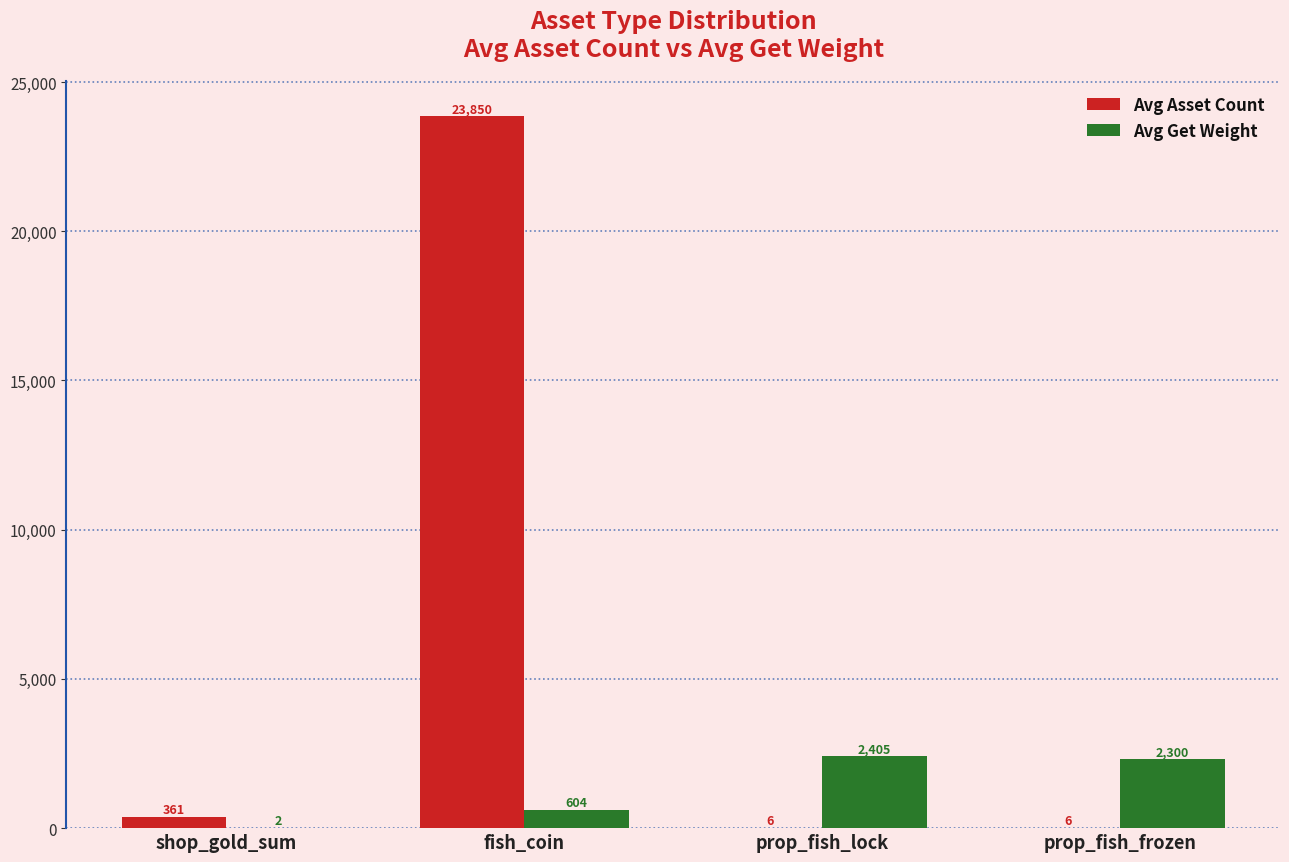

The value of Avg Asset Count at shop_gold_sum is 361.0. True or false?

True